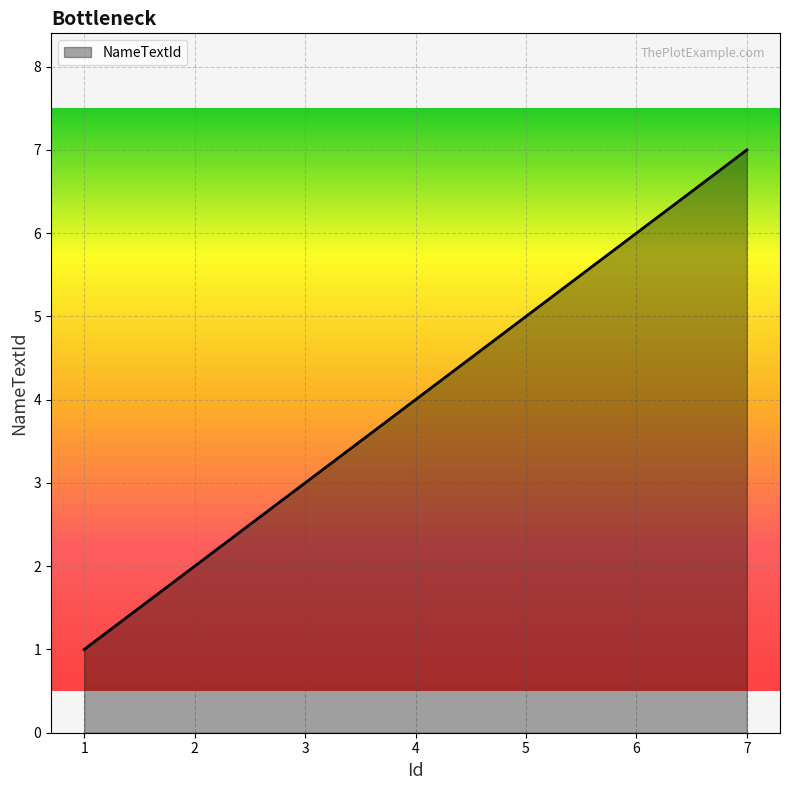

What is the sum of the values at 1 and 7?

8